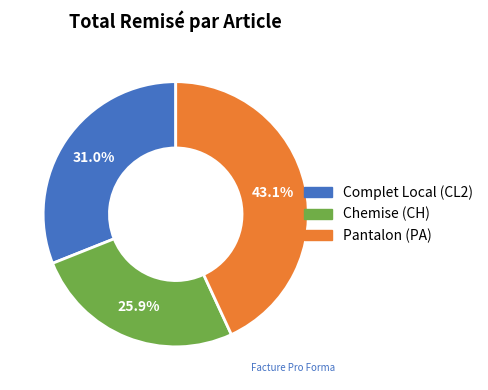

To the nearest percent, what portion does Complet Local (CL2) represent?

31%